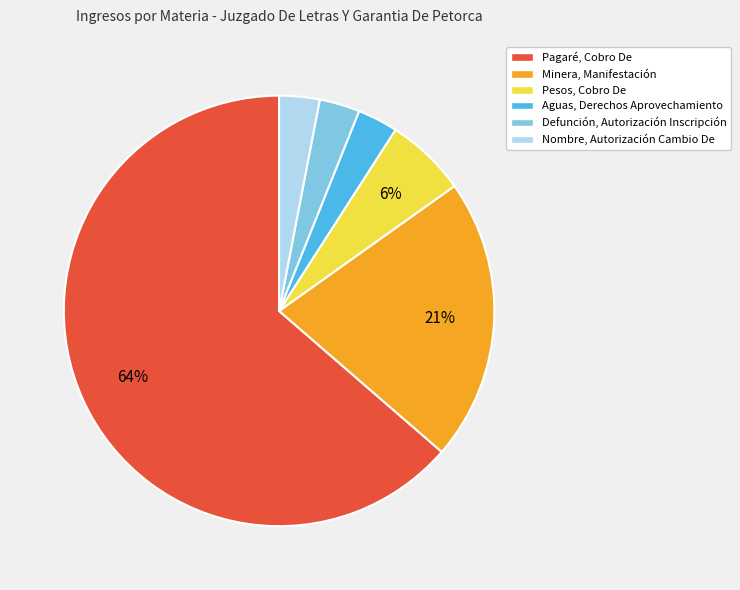

To the nearest percent, what is the average slice percentage?

17%